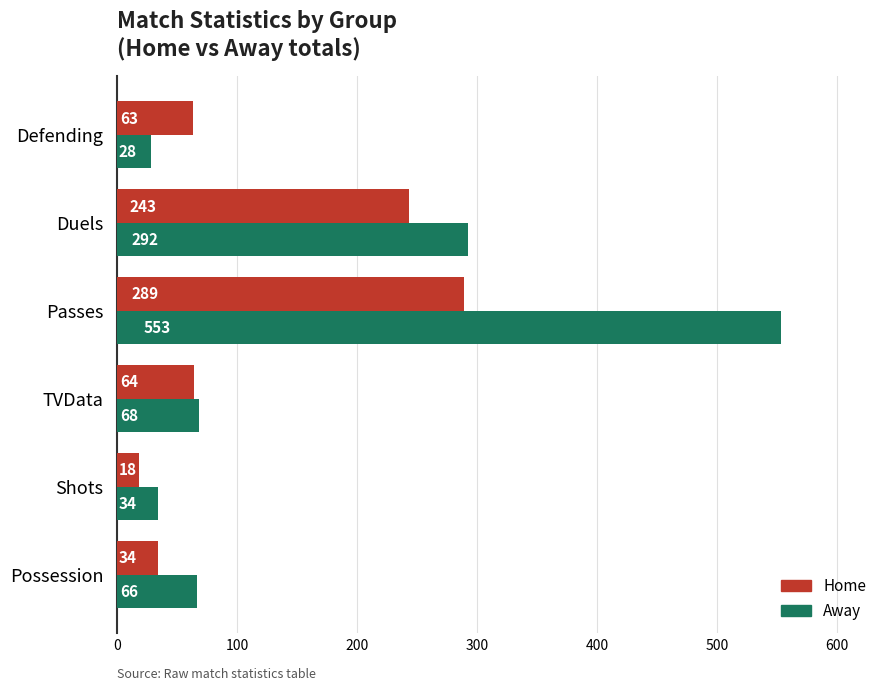

What is the spread (max minus min) of values at Shots?

16